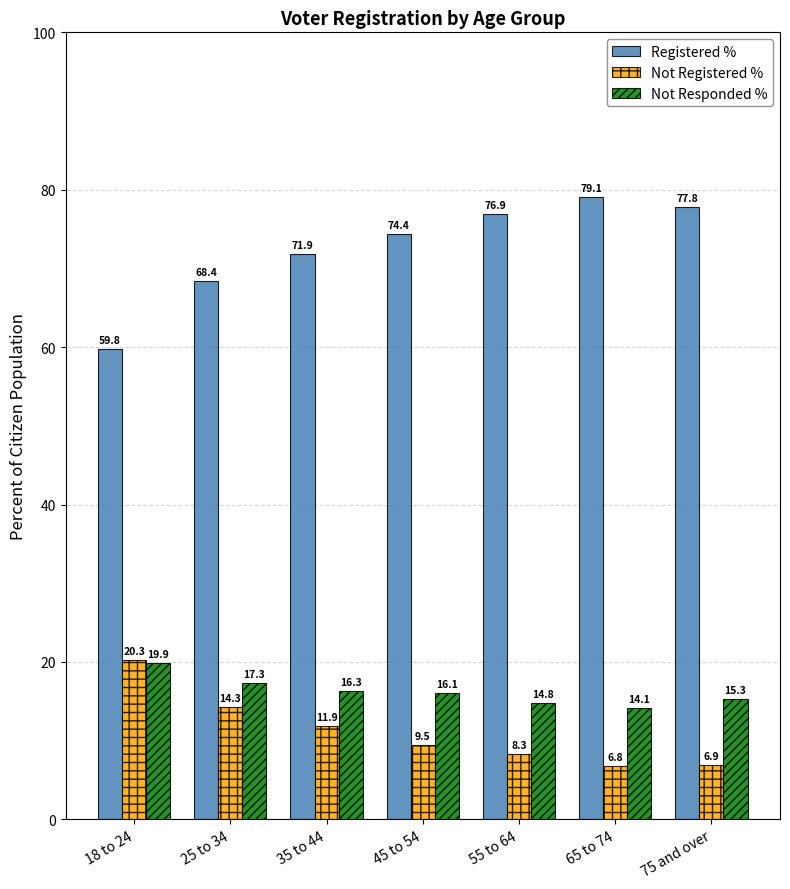

Reading left to right, what are all the values shown in this chart?

Registered %: 59.8	68.4	71.9	74.4	76.9	79.1	77.8
Not Registered %: 20.3	14.3	11.9	9.5	8.3	6.8	6.9
Not Responded %: 19.9	17.3	16.3	16.1	14.8	14.1	15.3